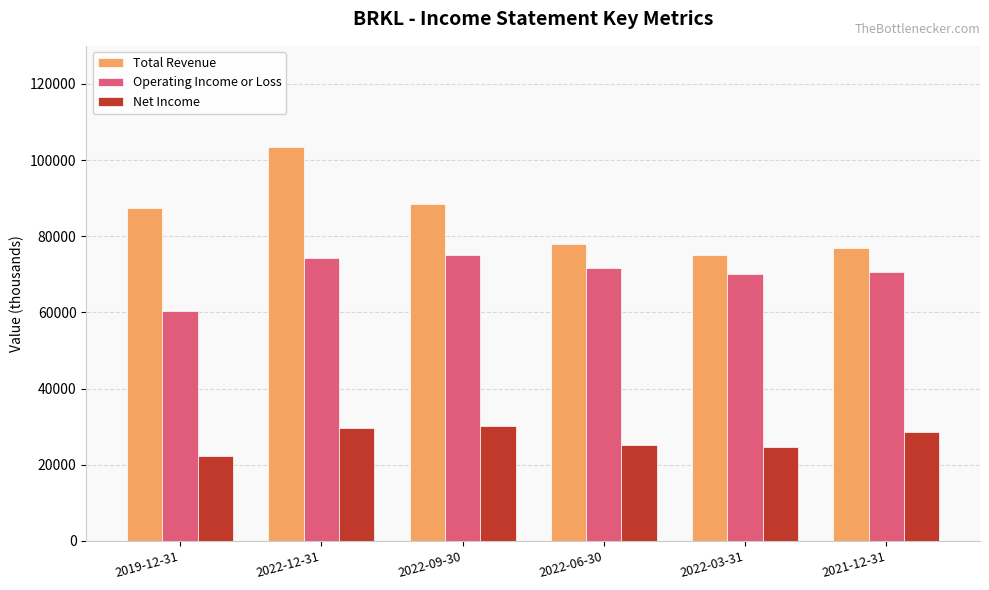

Which series has the widest spread of values?

Total Revenue